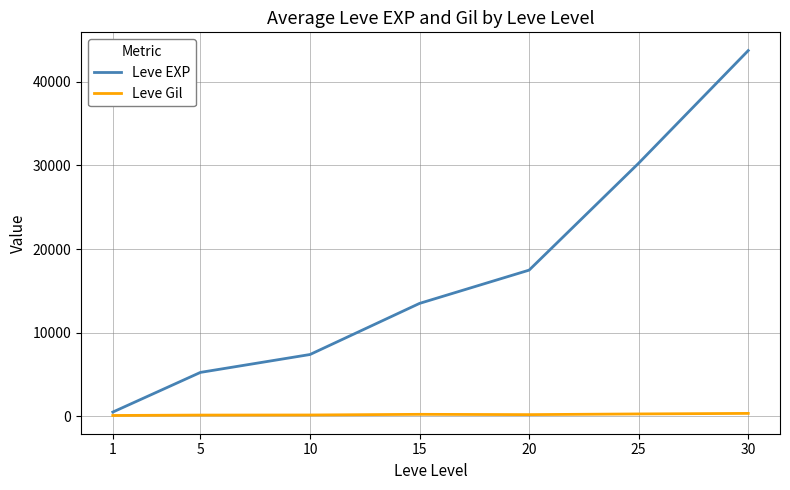

Which series has the widest spread of values?

Leve EXP